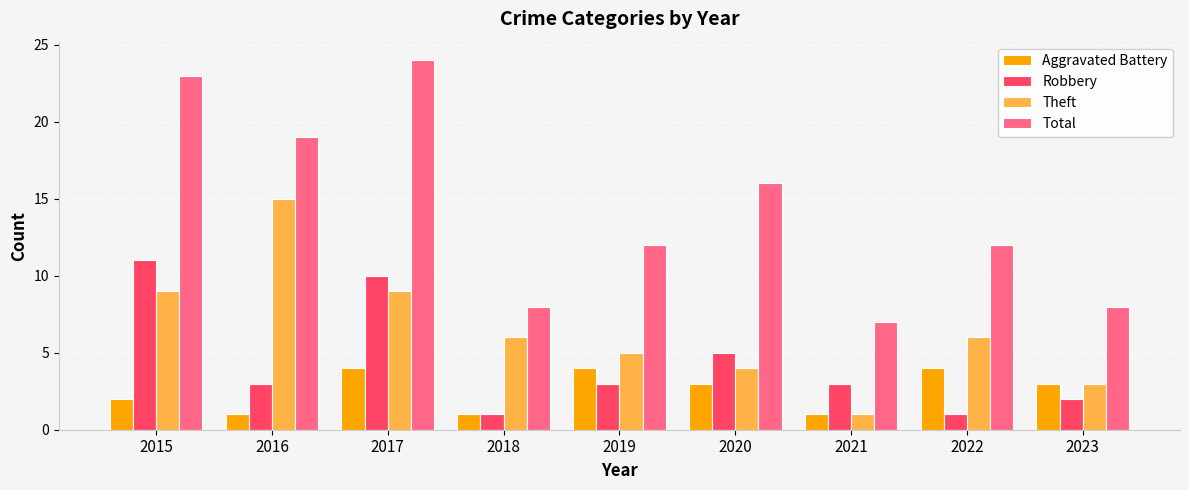

Which series changed the most between 2016 and 2020?

Theft